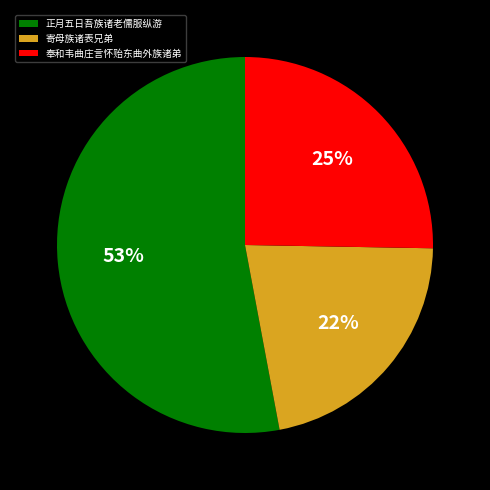

Does 寄母族诸表兄弟 represent more than half of the total?

No